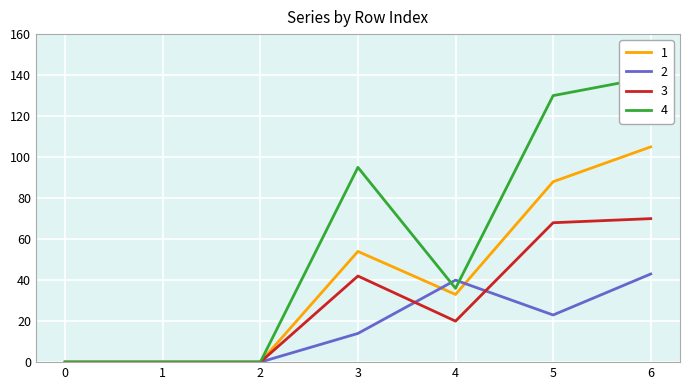

At 3, list the series in order from largest to smallest.

4, 1, 3, 2